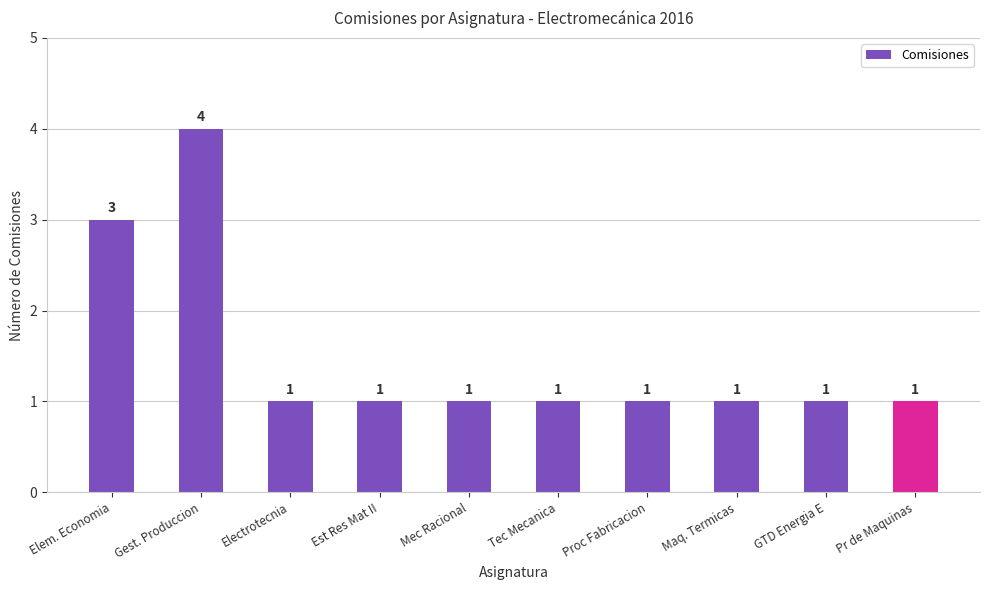

How many series are shown in this chart?

1